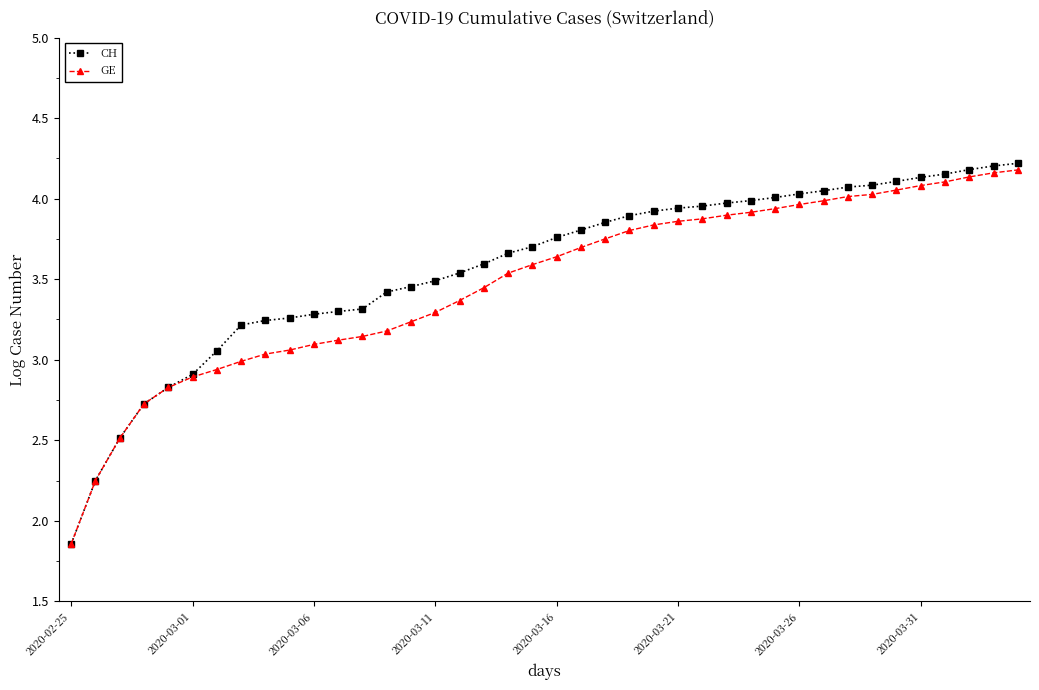

Does the chart have visible grid lines?

No